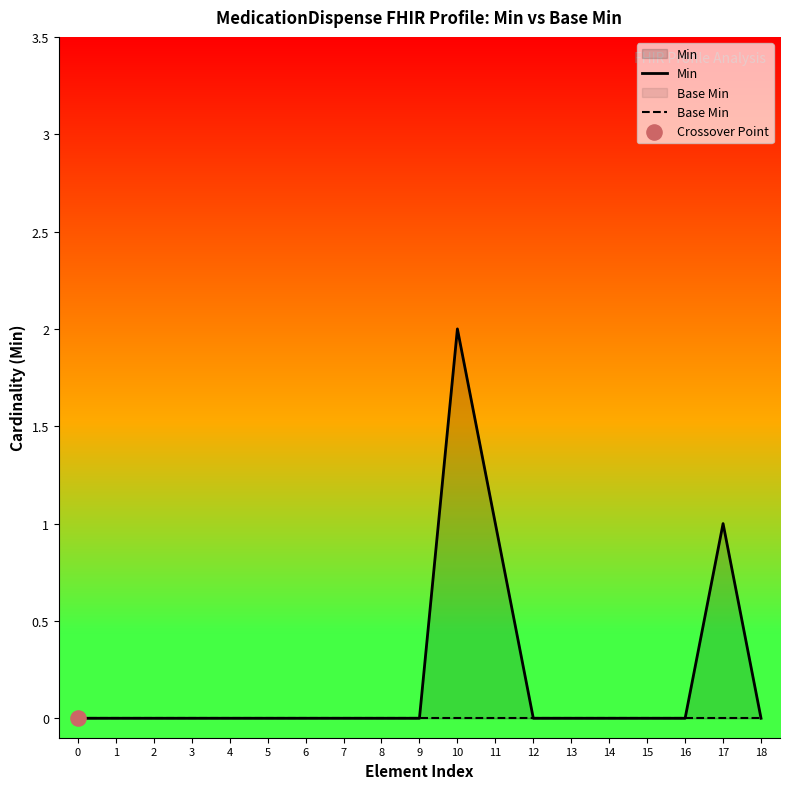

At which category is the sum across all series the highest?

10